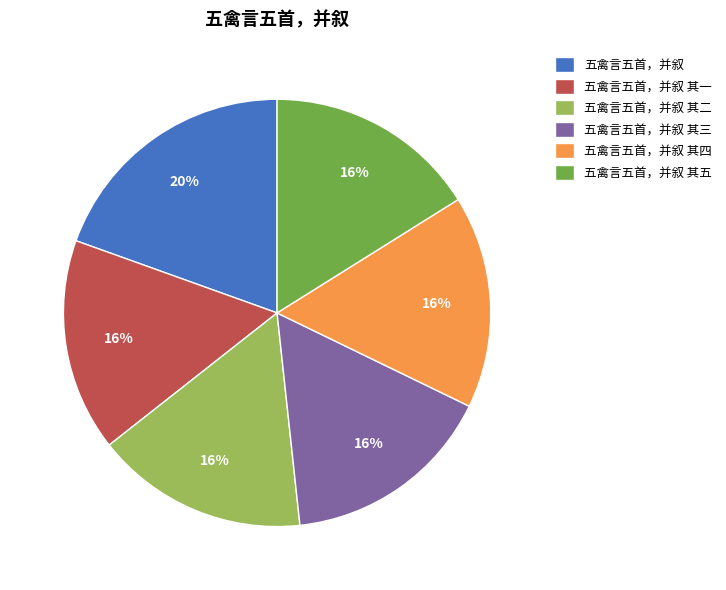

Combined, do 五禽言五首，并叙 其五 and 五禽言五首，并叙 其三 account for over 50%?

No